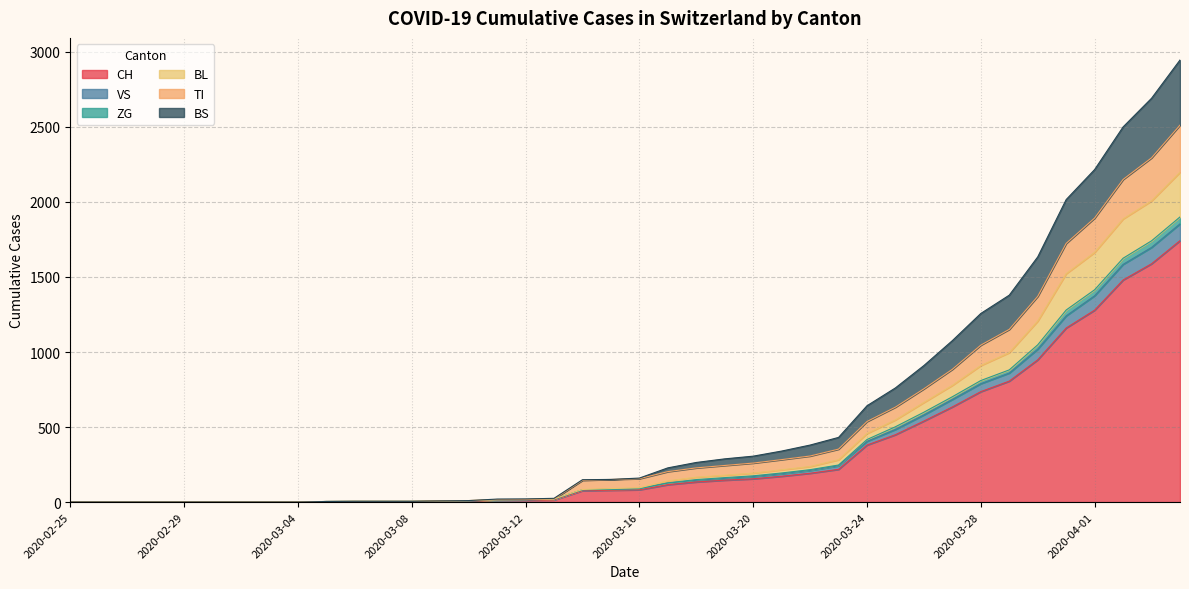

What are all the series names shown in the legend?

CH, VS, ZG, BL, TI, BS